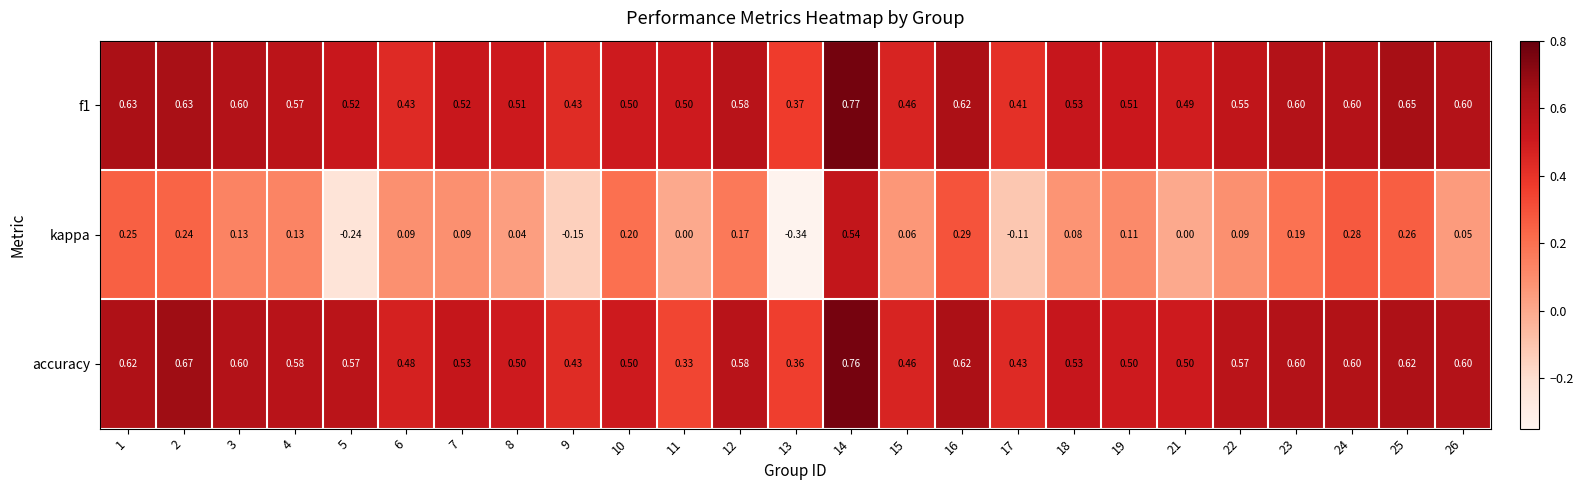

Is the value of f1 at 21 greater than the value of kappa at 16?

Yes